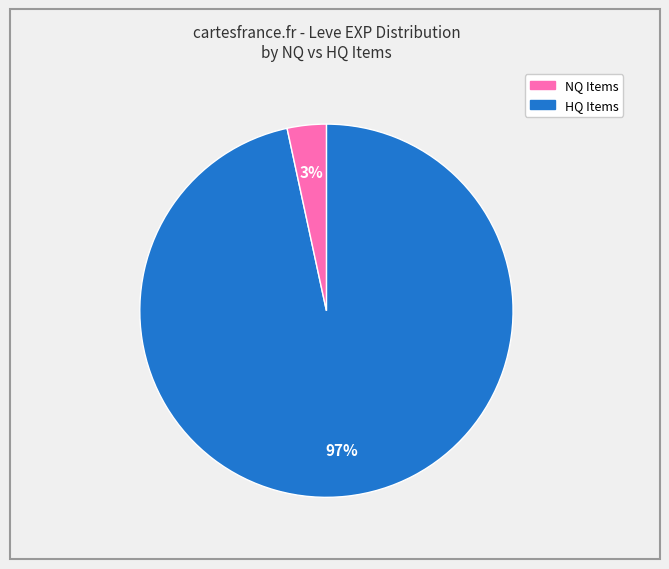

Is there a majority slice in this chart?

Yes